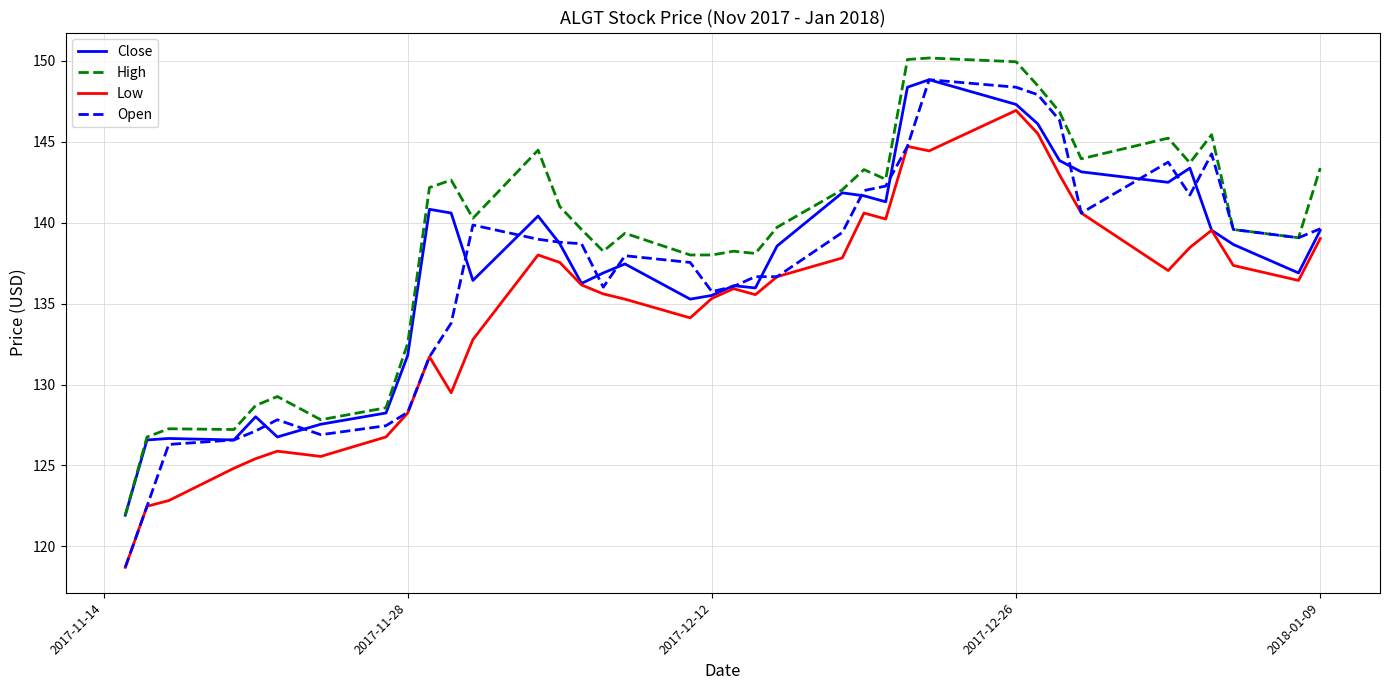

What are all the series names shown in the legend?

Close, High, Low, Open